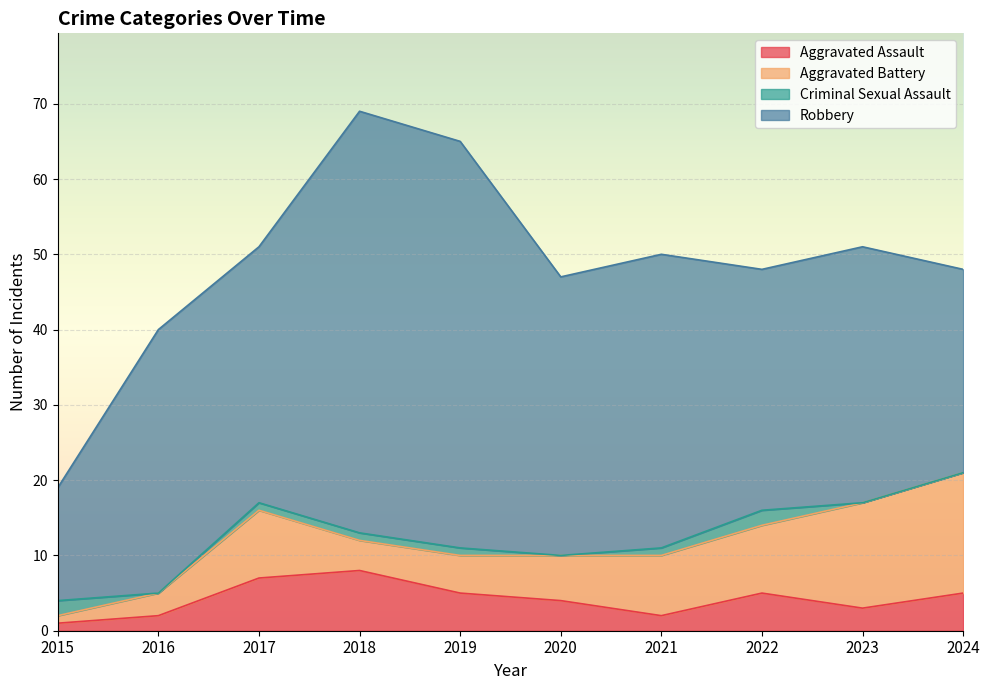

What is the highest value of the Robbery series?

56